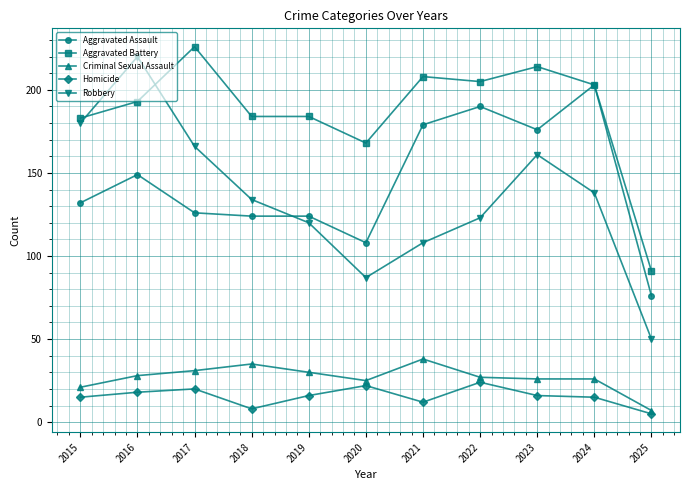

Reading left to right, transcribe all the data shown in this chart.

Aggravated Assault: 132	149	126	124	124	108	179	190	176	203	76
Aggravated Battery: 183	193	226	184	184	168	208	205	214	203	91
Criminal Sexual Assault: 21	28	31	35	30	25	38	27	26	26	7
Homicide: 15	18	20	8	16	22	12	24	16	15	5
Robbery: 180	220	166	134	120	87	108	123	161	138	50